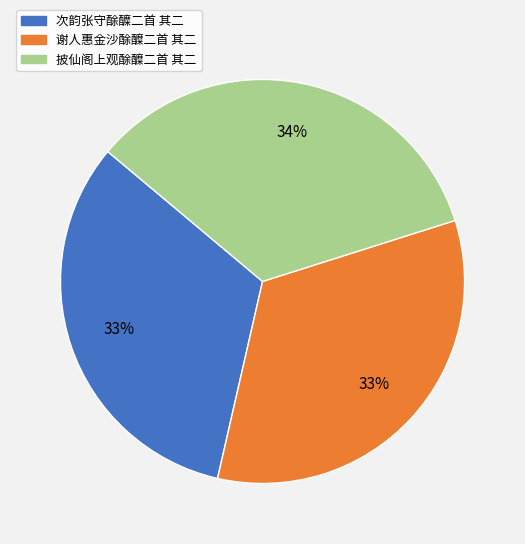

Does 披仙阁上观酴醾二首 其二 account for over 50% of the chart?

No